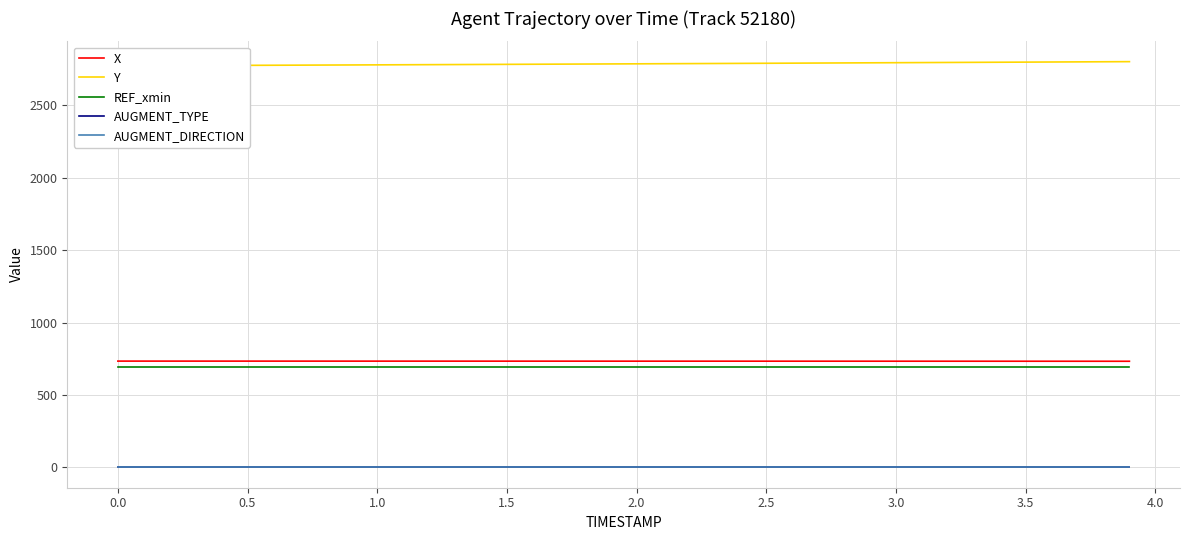

How many values in the X series are below 733?

4